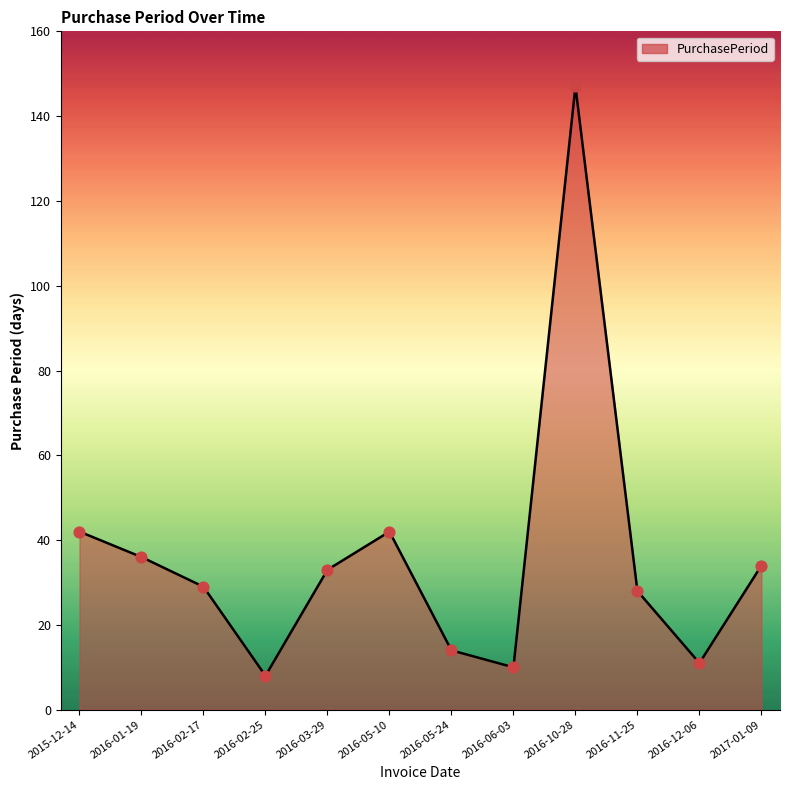

Approximately how many times larger is the value at 2016-03-29 compared to 2016-11-25?

1.2